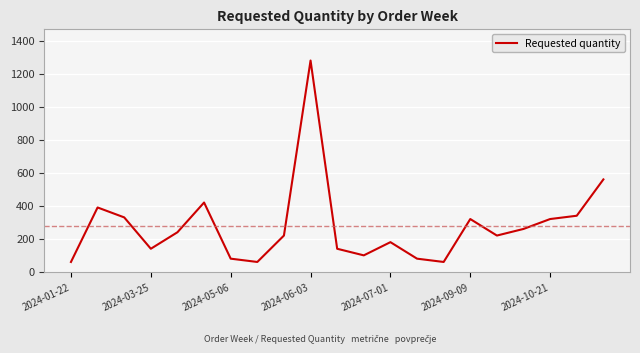

How many series are shown in this chart?

1